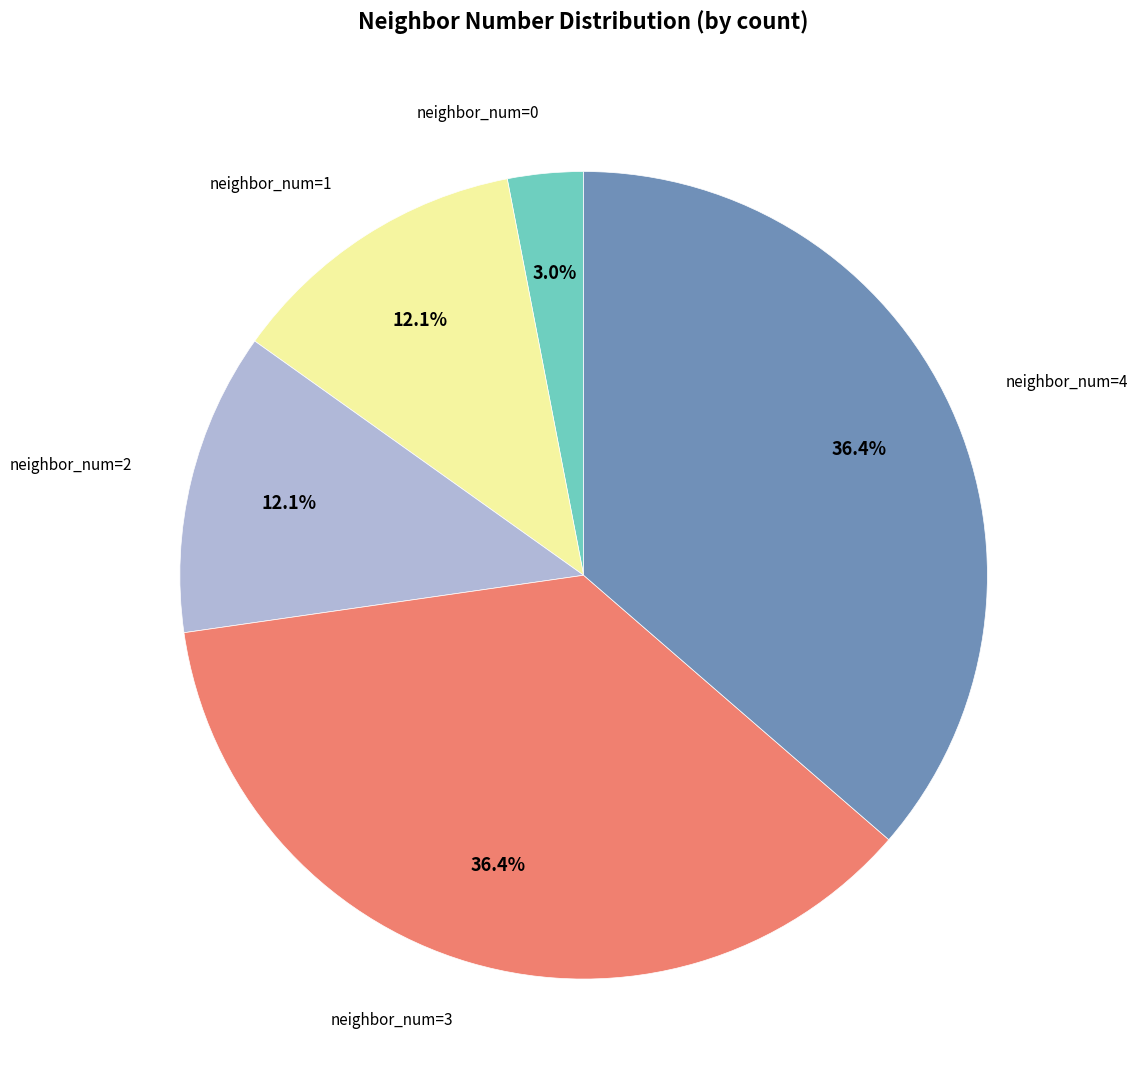

Is neighbor_num=0 the majority of the pie?

No